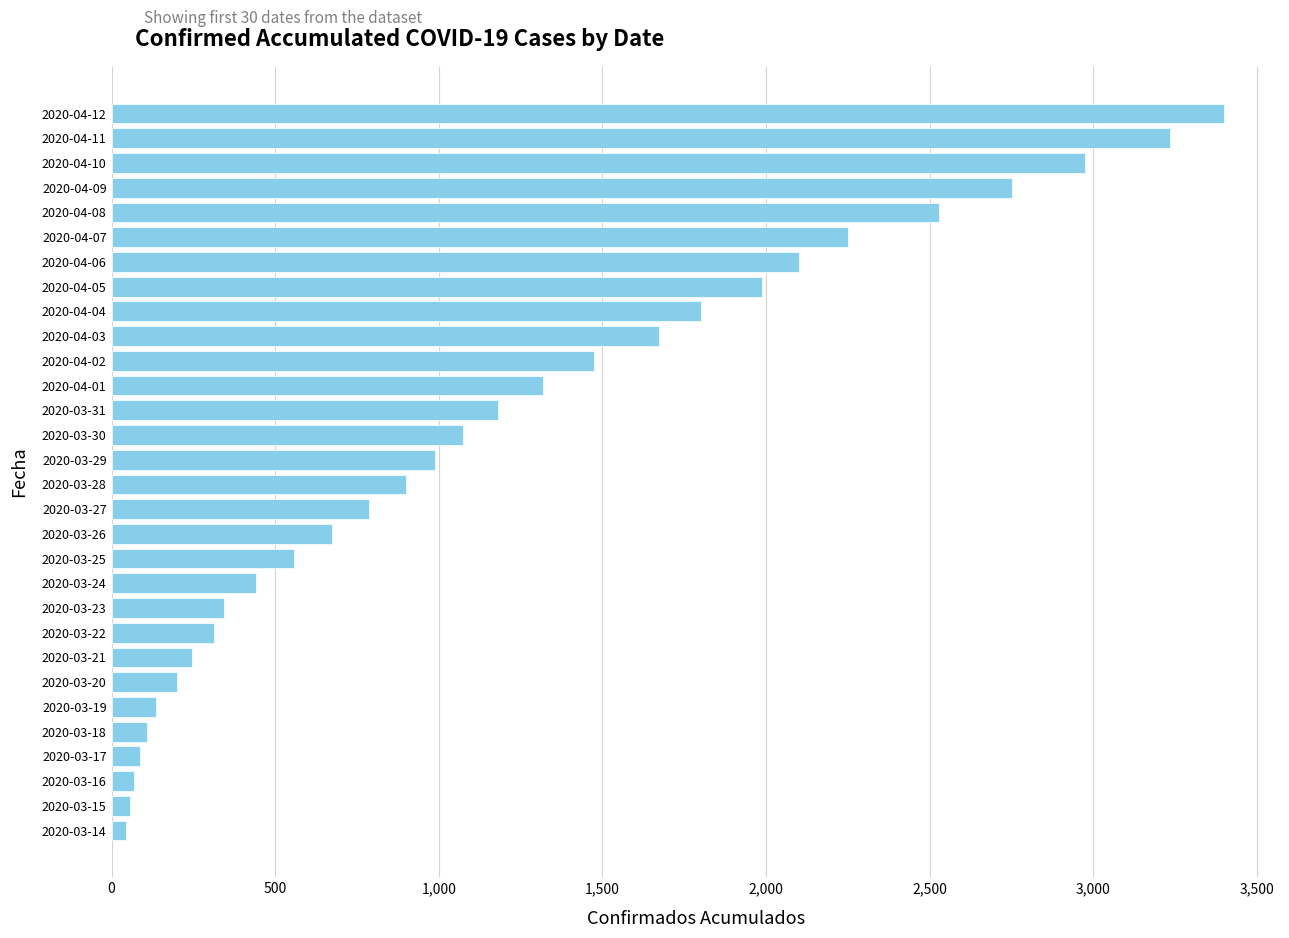

Which has a higher value, 2020-03-26 or 2020-03-29?

2020-03-29